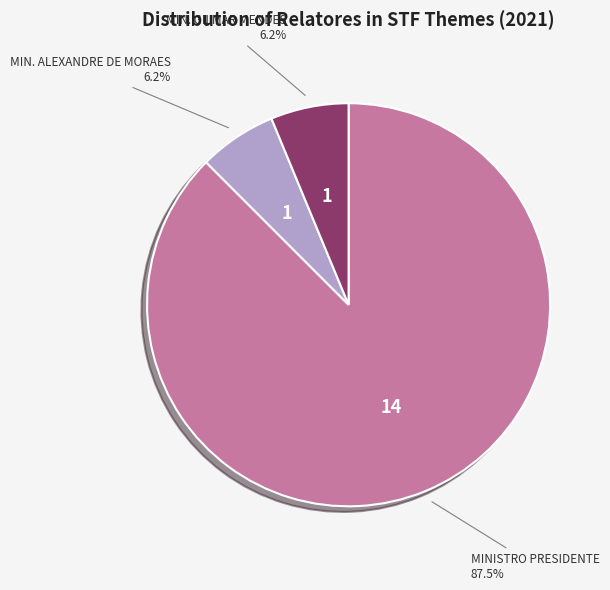

Which category has the biggest portion of the pie?

MINISTRO PRESIDENTE